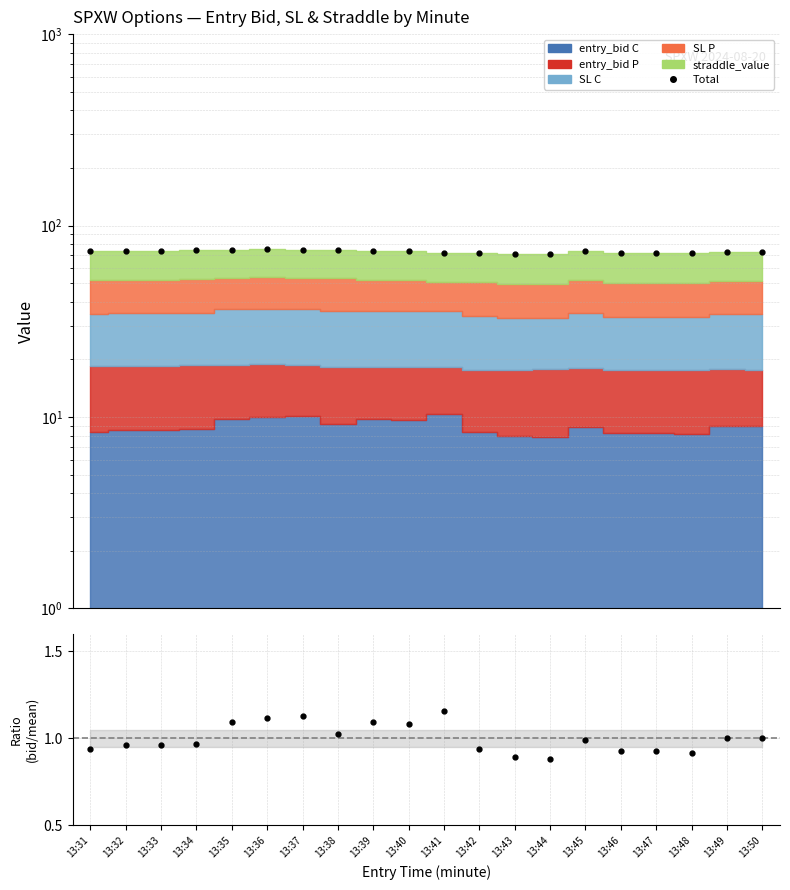

What is the difference between the highest and lowest values at 13:31?

72.5